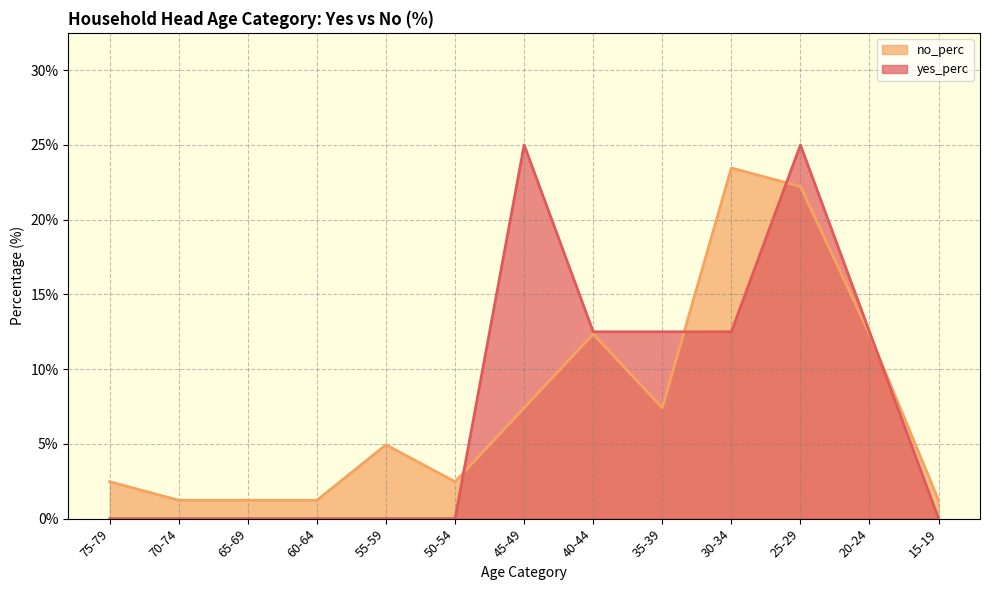

How many categories are shown in the chart?

13